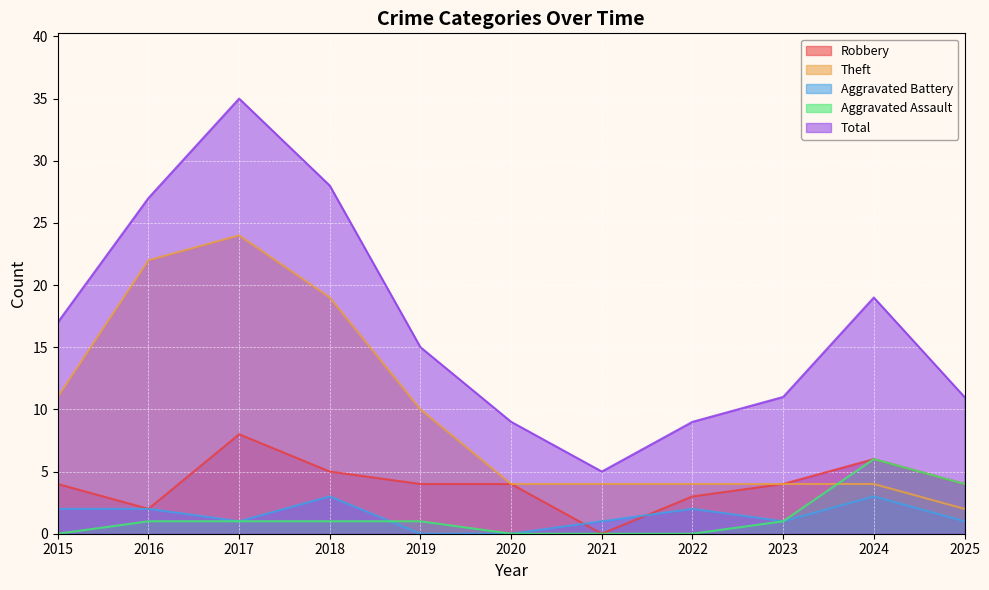

In Theft, how many points are higher than both neighbors (excluding endpoints)?

1